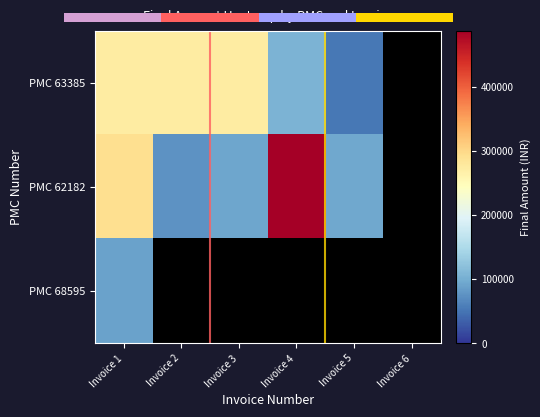

Is it true that PMC 63385 equals 467538.6 at Invoice 2?

False